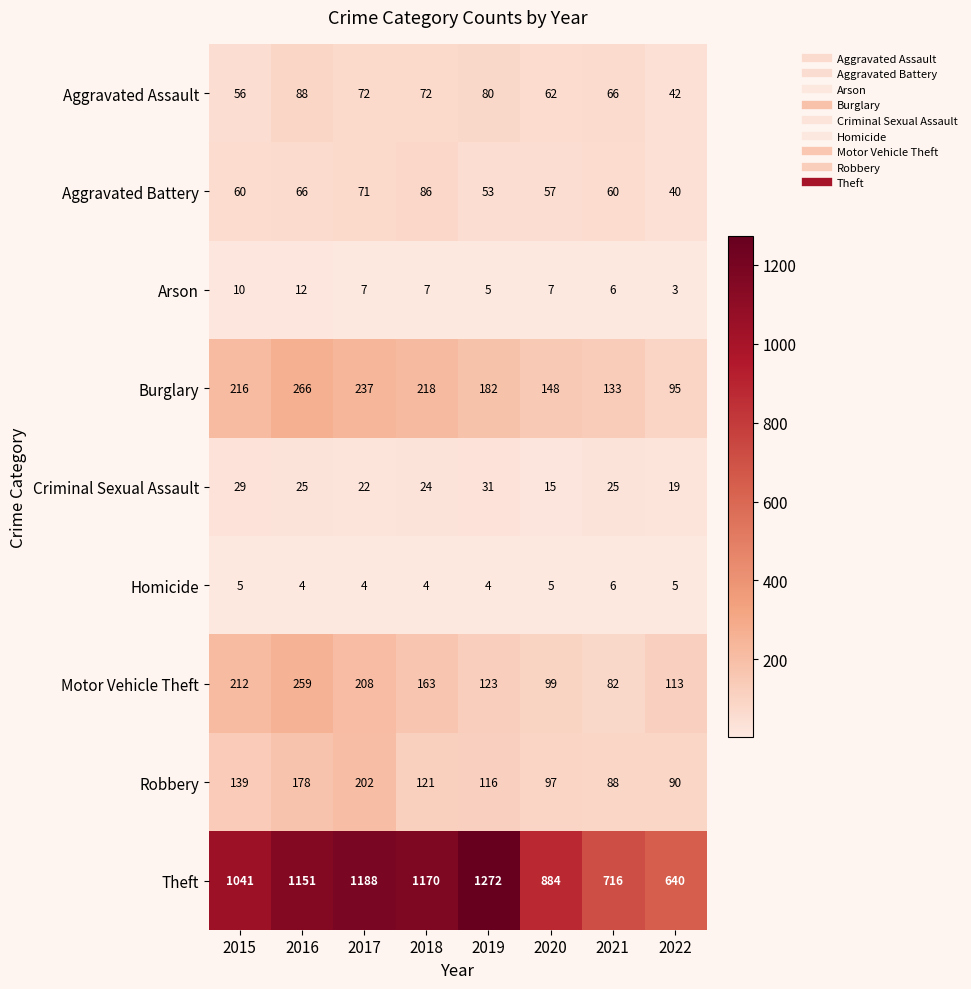

What is the minimum value for Robbery?

88